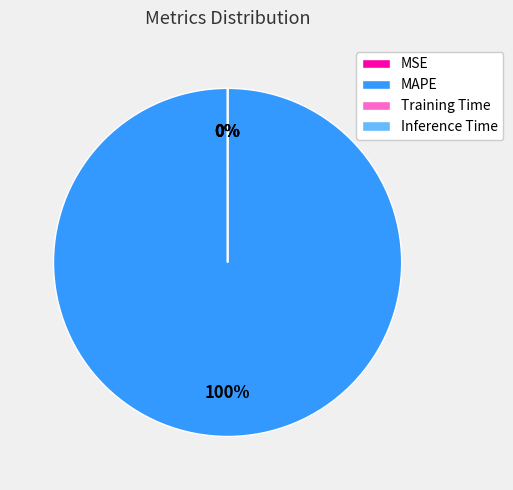

Is there any slice that represents more than half of the pie?

Yes